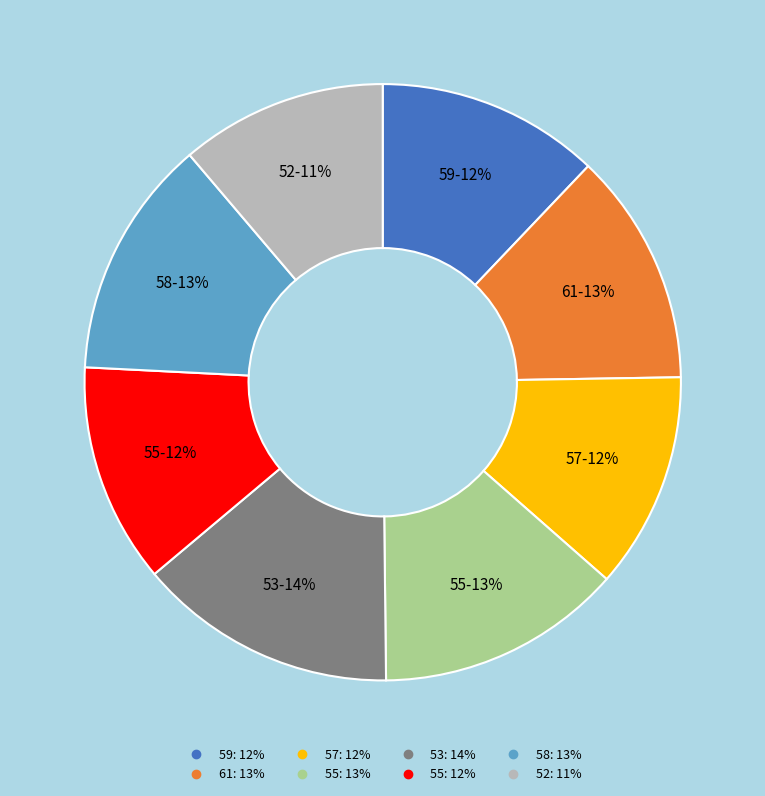

To the nearest percent, what is the average slice percentage?

12%